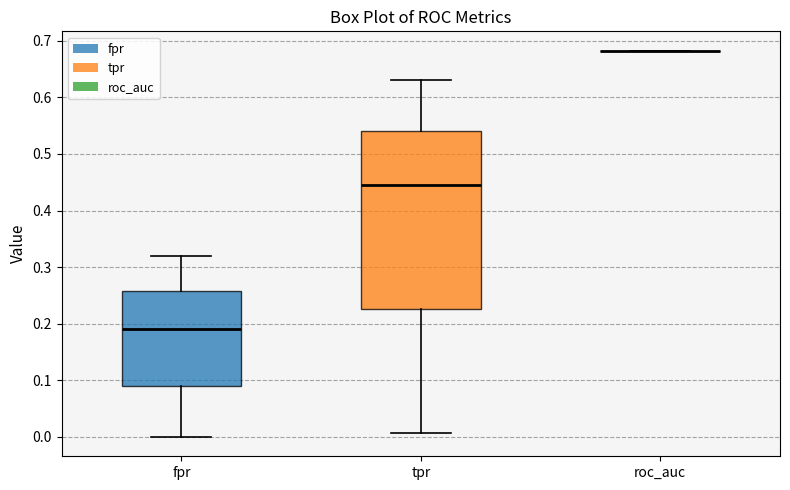

Reading left to right, transcribe this box plot: for each box, give where its median line is, the range the box spans, and where its two whiskers end, as read against the y-axis. The values are not printed on the chart, so give them approximately, as read against the axis.

fpr: median 0.19, box 0.09 to 0.26, whiskers 0.00 to 0.32
tpr: median 0.45, box 0.23 to 0.54, whiskers 0.01 to 0.63
roc_auc: box collapsed to a line at 0.68, whiskers 0.68 to 0.68